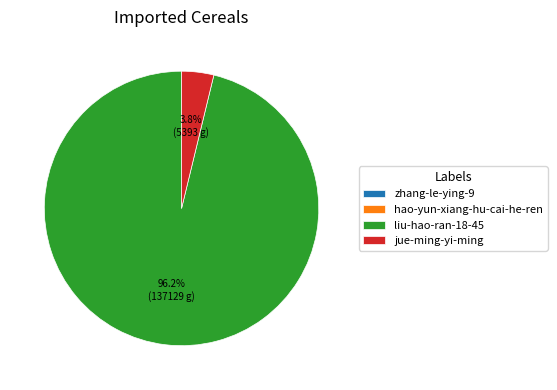

Is there any slice that represents more than half of the pie?

Yes